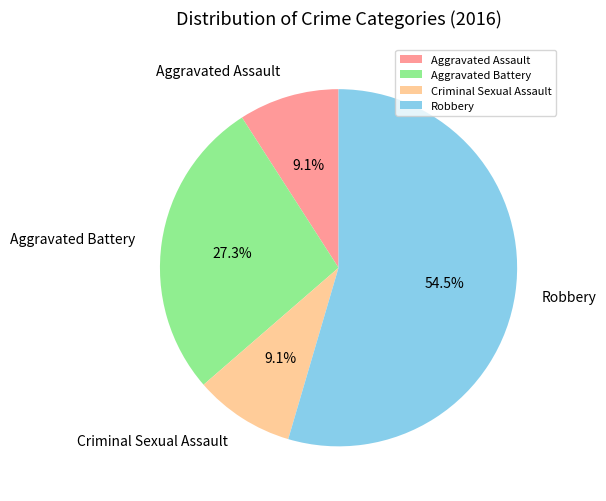

The Aggravated Battery slice represents 27% of the pie. True or false?

True